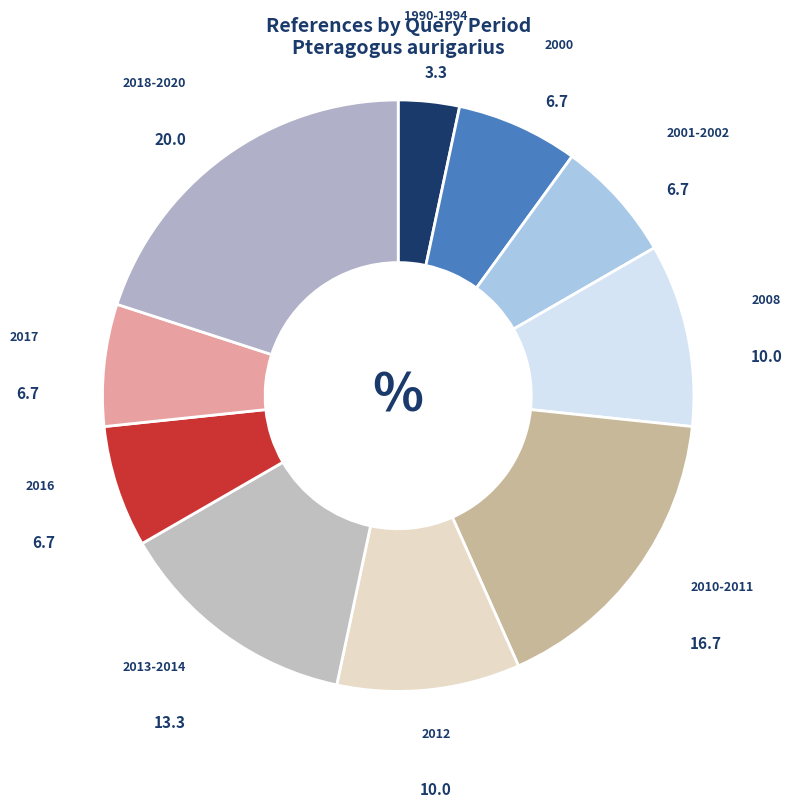

To the nearest percent, what is the difference between the largest and smallest slice percentages?

17%